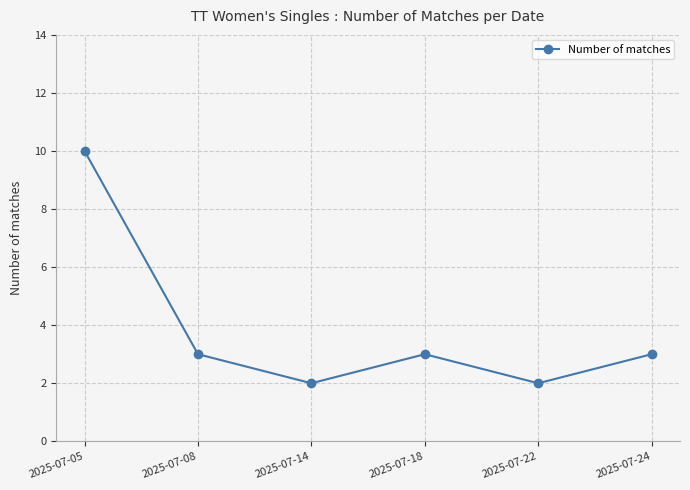

Reading left to right, transcribe all the data shown in this chart.

2025-07-05=10	2025-07-08=3	2025-07-14=2	2025-07-18=3	2025-07-22=2	2025-07-24=3